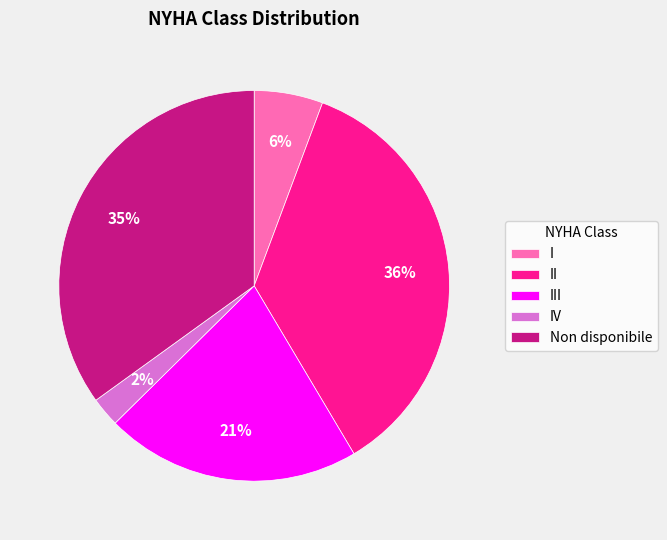

Is it true that II is 36% of the pie?

True